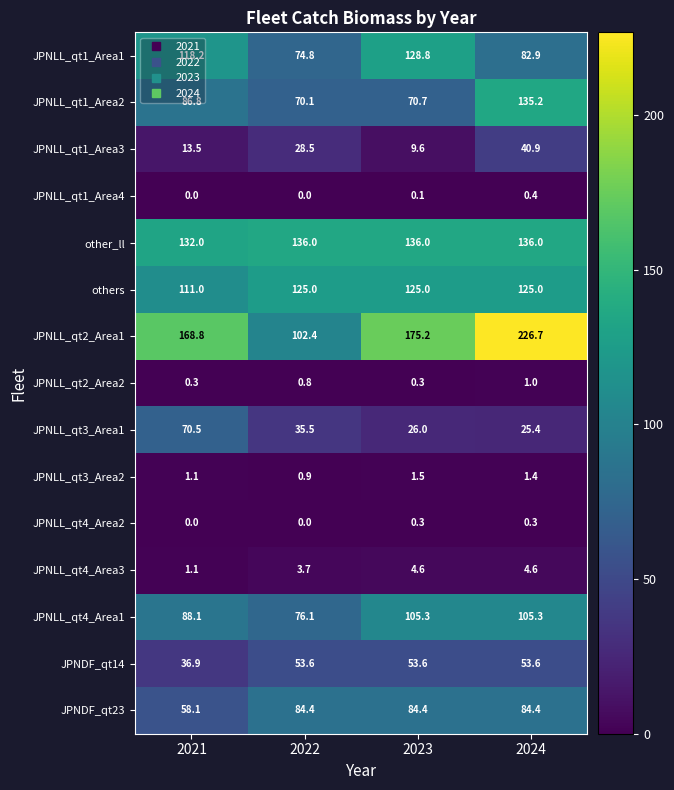

Rank the series by their maximum value, from highest to lowest.

JPNLL_qt2_Area1, other_ll, JPNLL_qt1_Area2, JPNLL_qt1_Area1, others, JPNLL_qt4_Area1, JPNDF_qt23, JPNLL_qt3_Area1, JPNDF_qt14, JPNLL_qt1_Area3, JPNLL_qt4_Area3, JPNLL_qt3_Area2, JPNLL_qt2_Area2, JPNLL_qt1_Area4, JPNLL_qt4_Area2